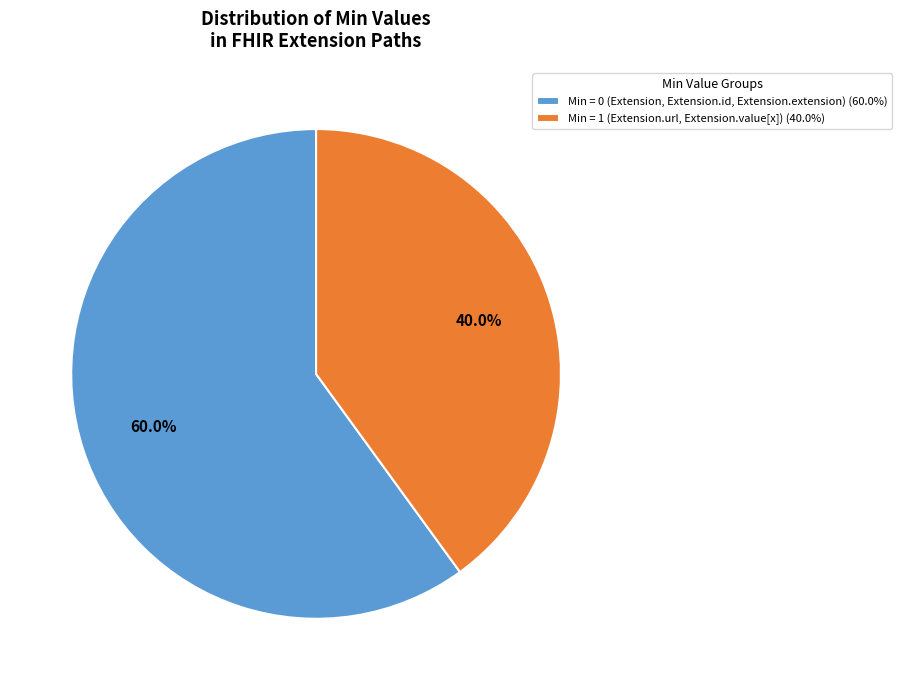

What is the largest slice in the pie chart?

Min = 0 (Extension, Extension.id, Extension.extension) (60.0%)